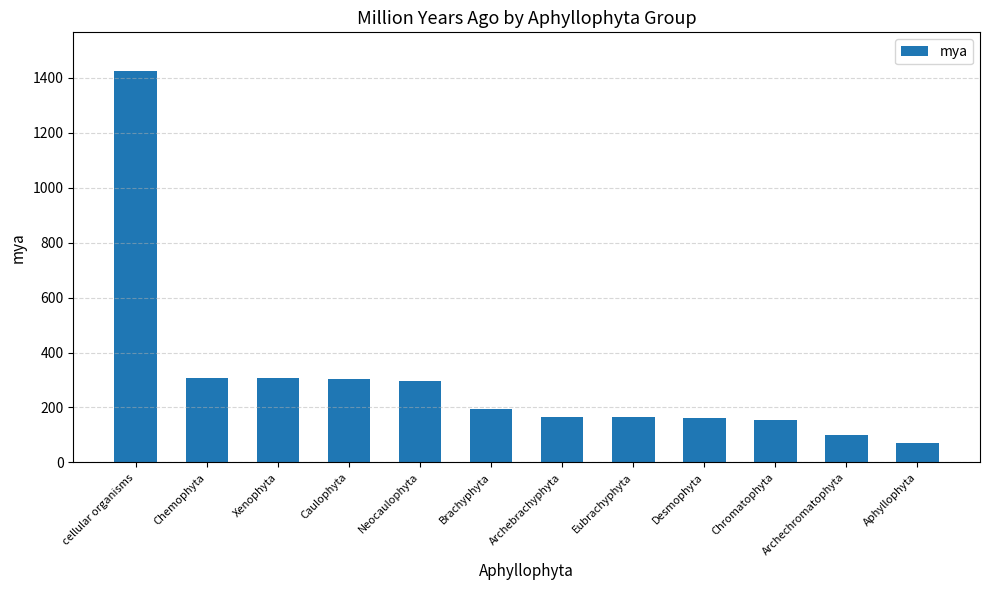

Which category has the highest value across all series?

cellular organisms